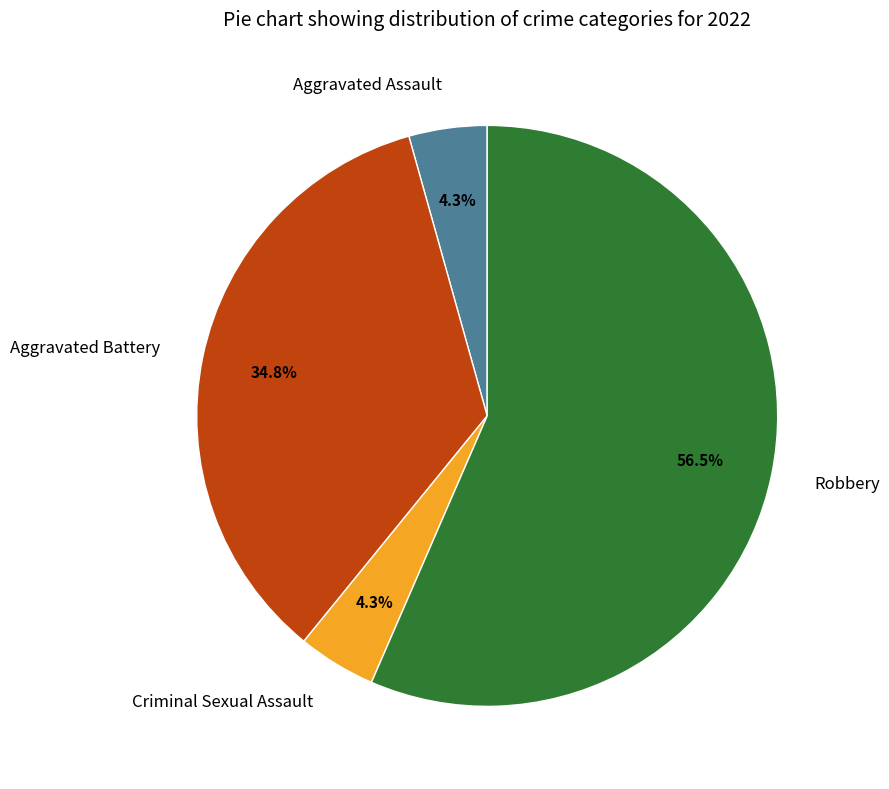

To the nearest percent, what is the difference between the Criminal Sexual Assault and Robbery slice percentages?

52%